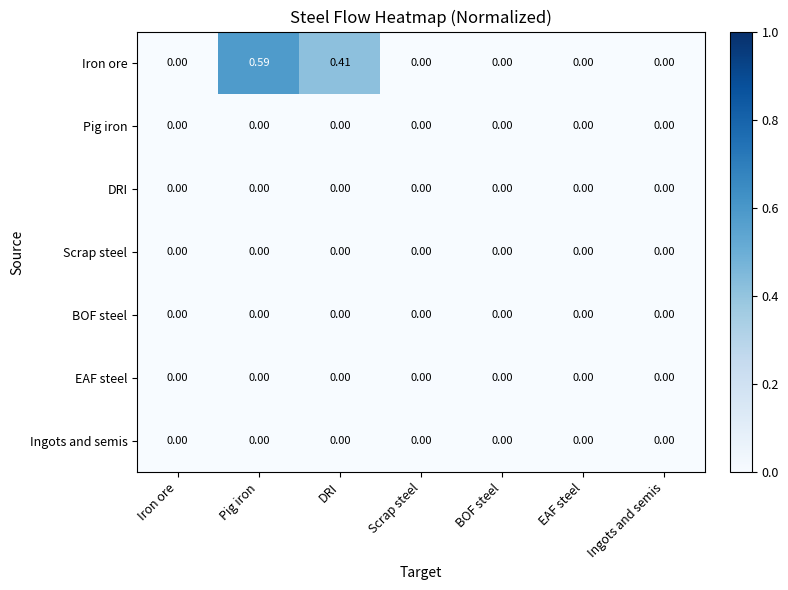

Which series has the largest total across all categories?

Iron ore